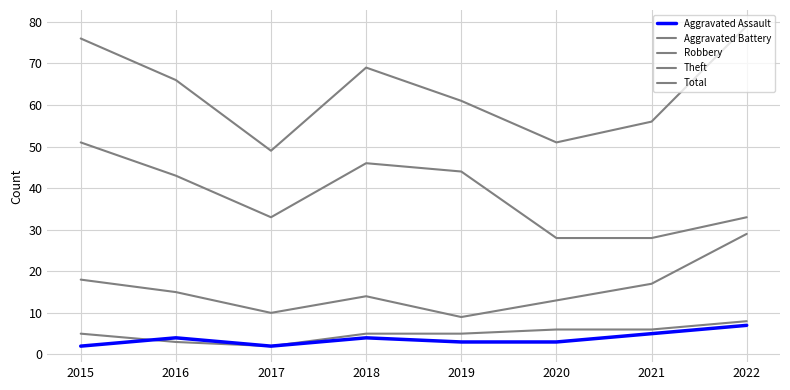

True or false: Aggravated Assault and Theft intersect in this chart.

False